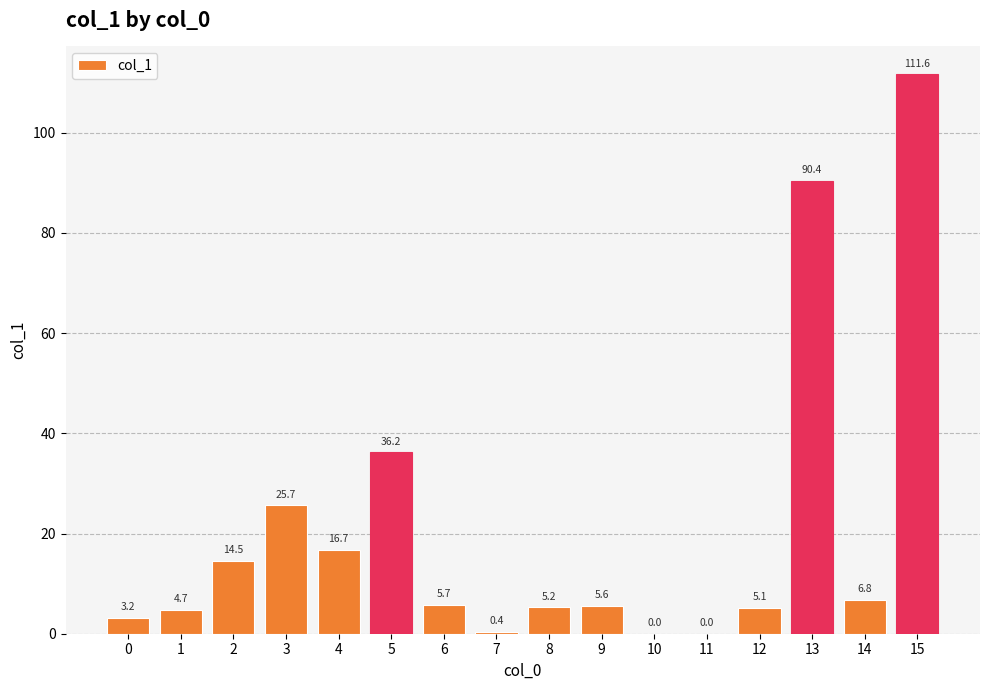

The chart shows a value of 0.0 at 10. True or false?

True